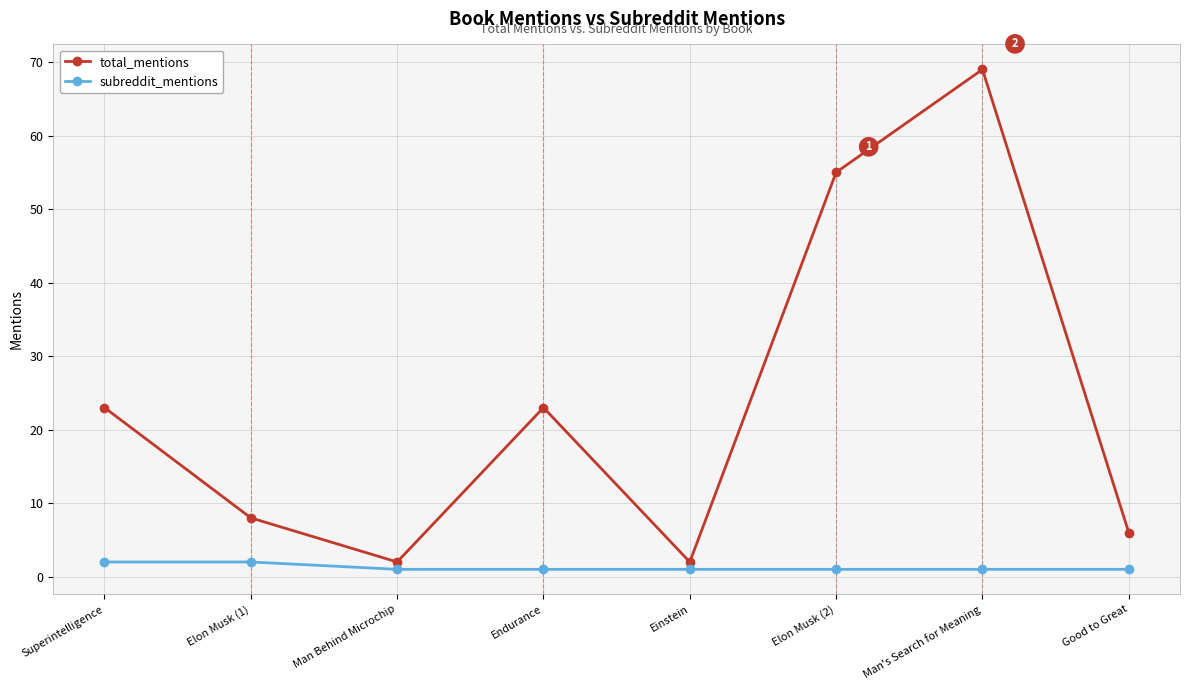

The subreddit_mentions series shows 1 at Good to Great. True or false?

True